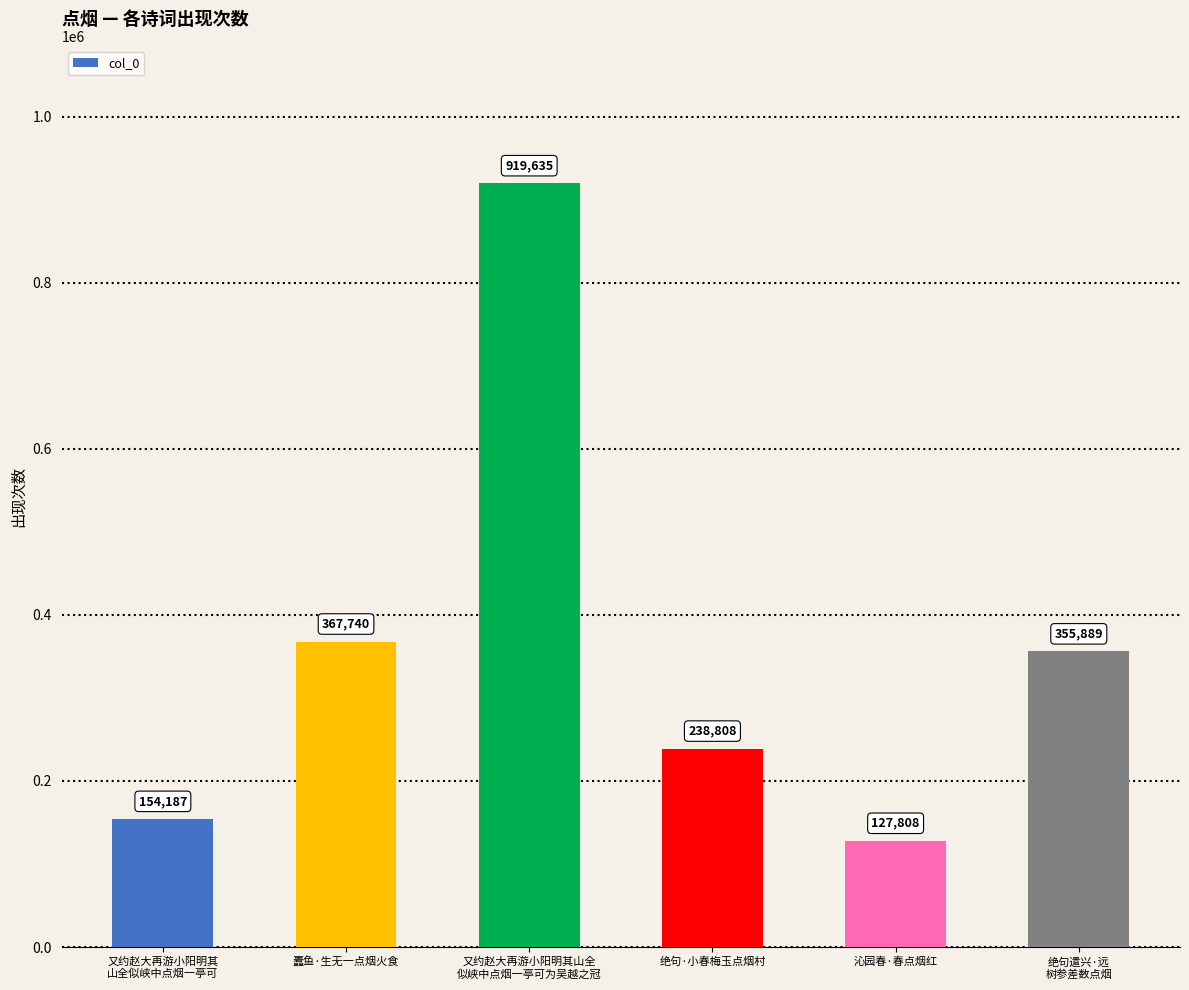

Between 又约赵大再游小阳明其
山全似峡中点烟一亭可 and 又约赵大再游小阳明其山全
似峡中点烟一亭可为吴越之冠, which is larger?

又约赵大再游小阳明其山全
似峡中点烟一亭可为吴越之冠